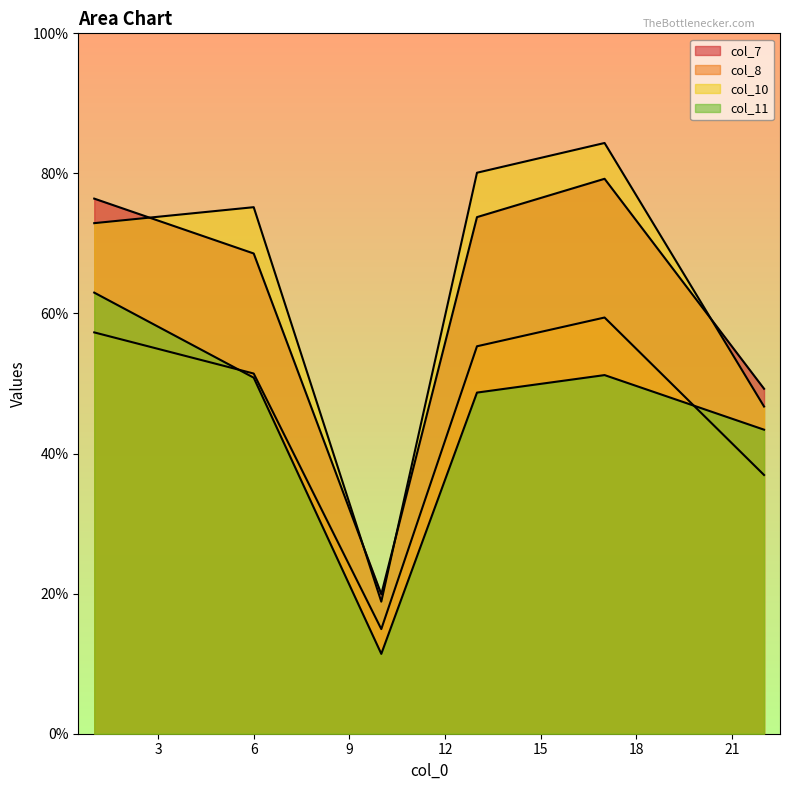

Reading left to right, list all the values displayed in this chart.

col_7: 76.4	68.6	19.9	73.8	79.2	49.3
col_8: 57.3	51.4	14.9	55.3	59.4	36.9
col_10: 72.9	75.2	18.9	80.1	84.3	46.7
col_11: 63.0	50.8	11.4	48.7	51.2	43.4